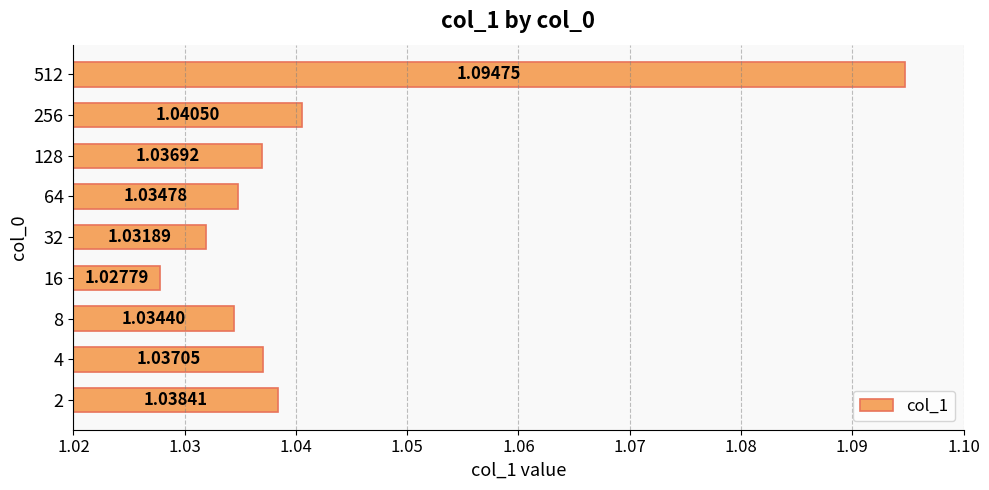

Which has a higher value, 512 or 128?

512